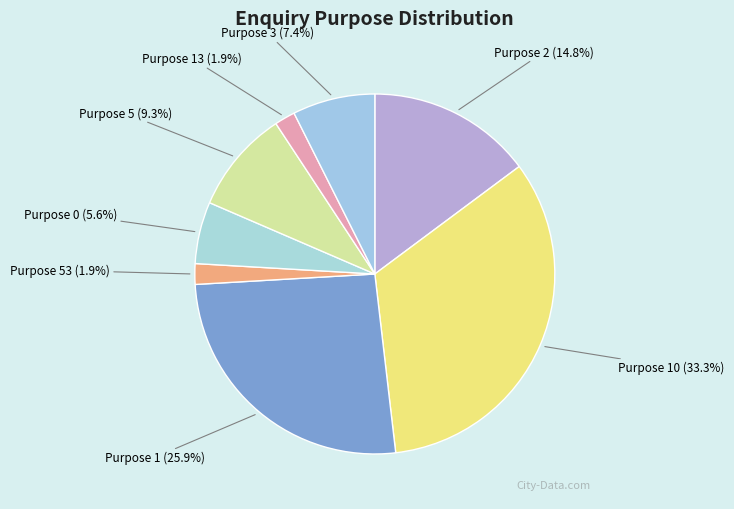

Is there a majority slice in this chart?

No